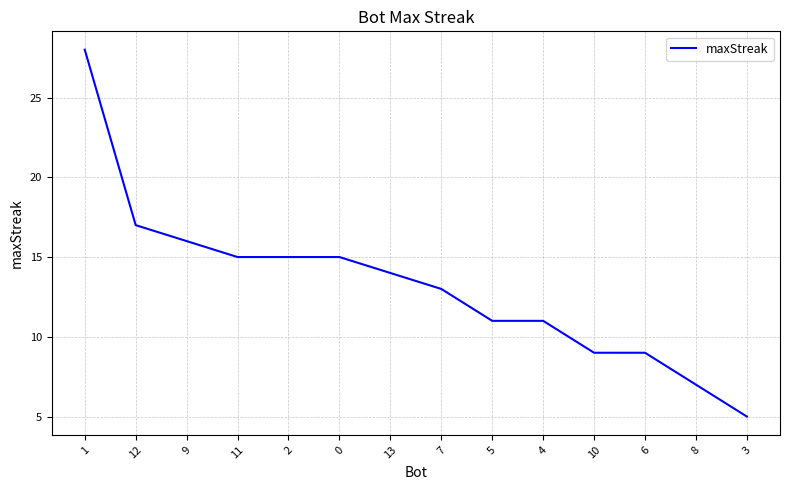

Reading left to right, what are all the values shown in this chart?

1=28	12=17	9=16	11=15	2=15	0=15	13=14	7=13	5=11	4=11	10=9	6=9	8=7	3=5